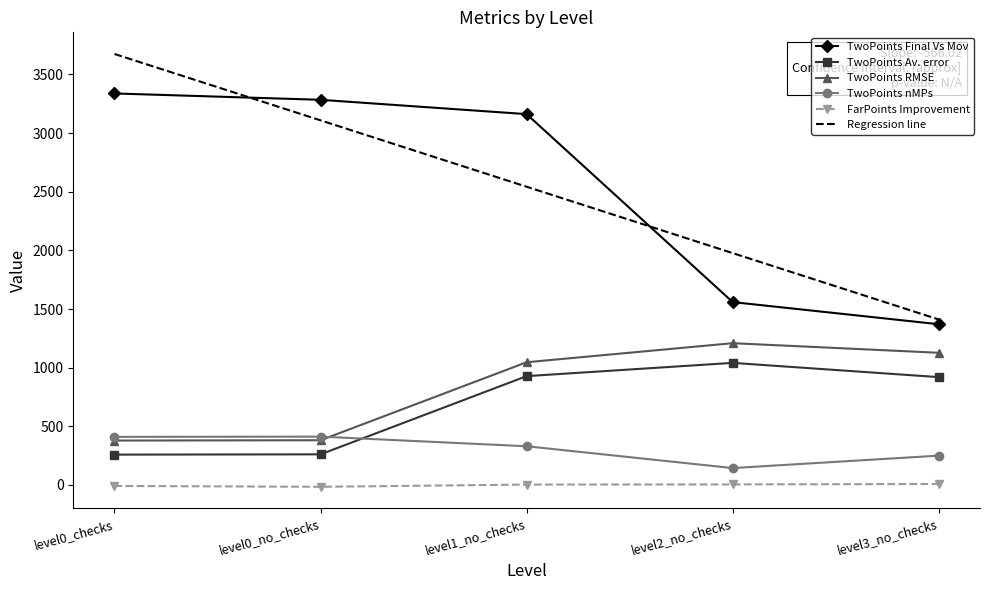

True or false: TwoPoints Final Vs Mov and TwoPoints Av. error intersect in this chart.

False